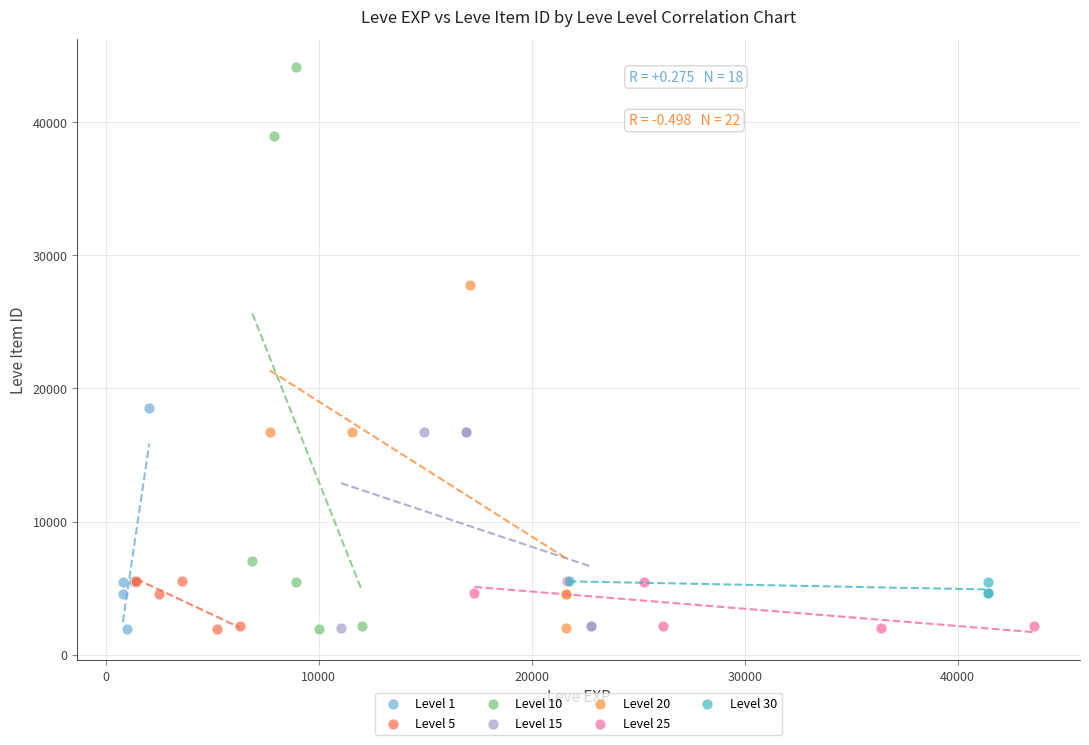

Which series has the largest Y range (max minus min)?

Level 10